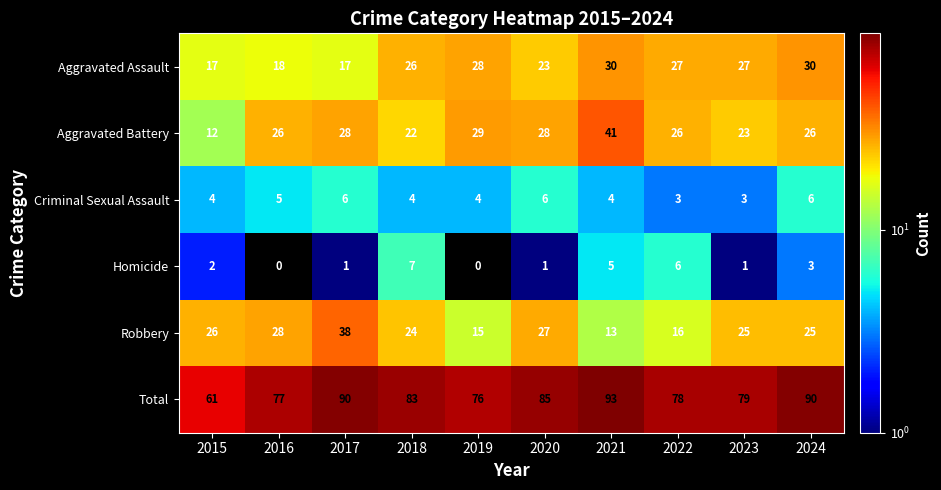

What is the difference between the second highest and second lowest values in the Robbery series?

13